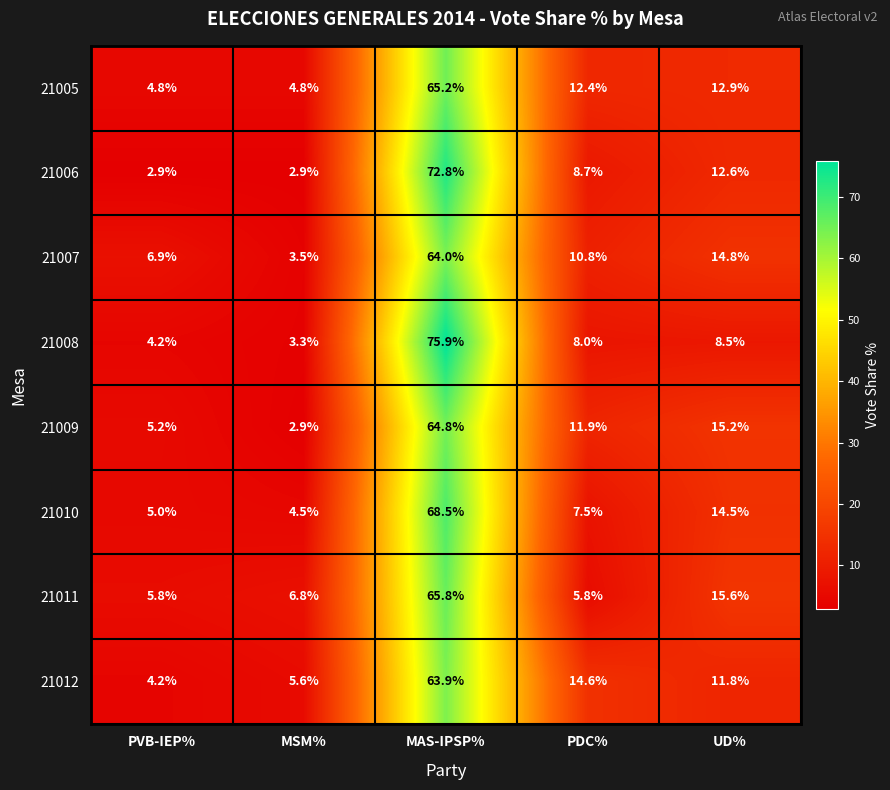

What is the difference between the 21007 values at PDC% and PVB-IEP%?

3.9